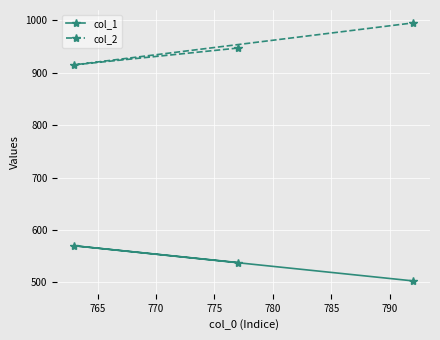

List the series in order of their overall mean, highest first.

col_2, col_1